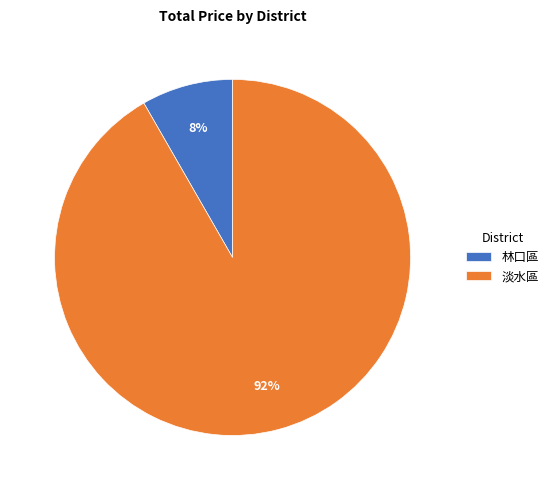

To the nearest percent, what is the average slice percentage?

50%